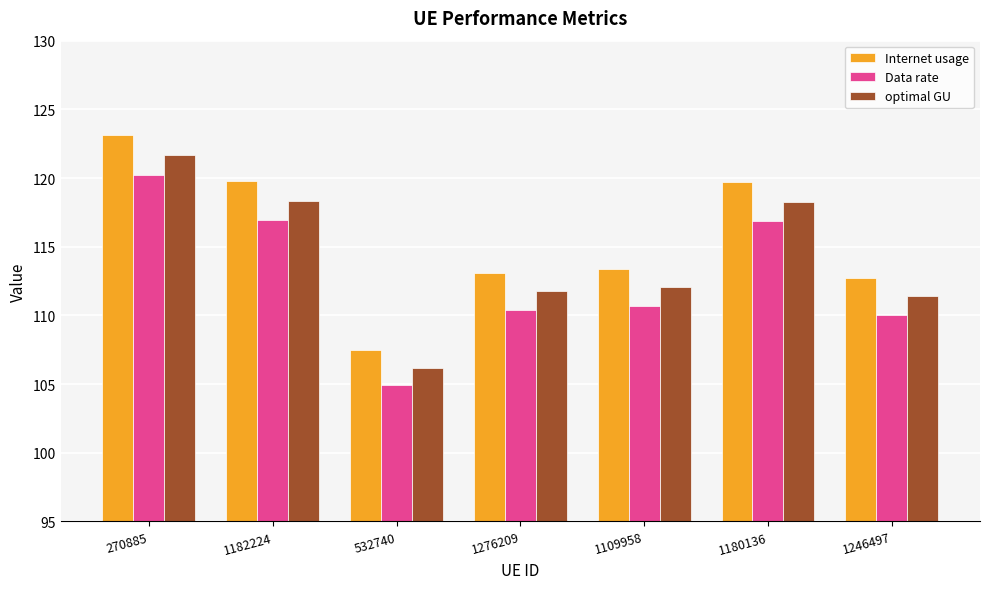

The Data rate series shows 52.5 at 270885. True or false?

False